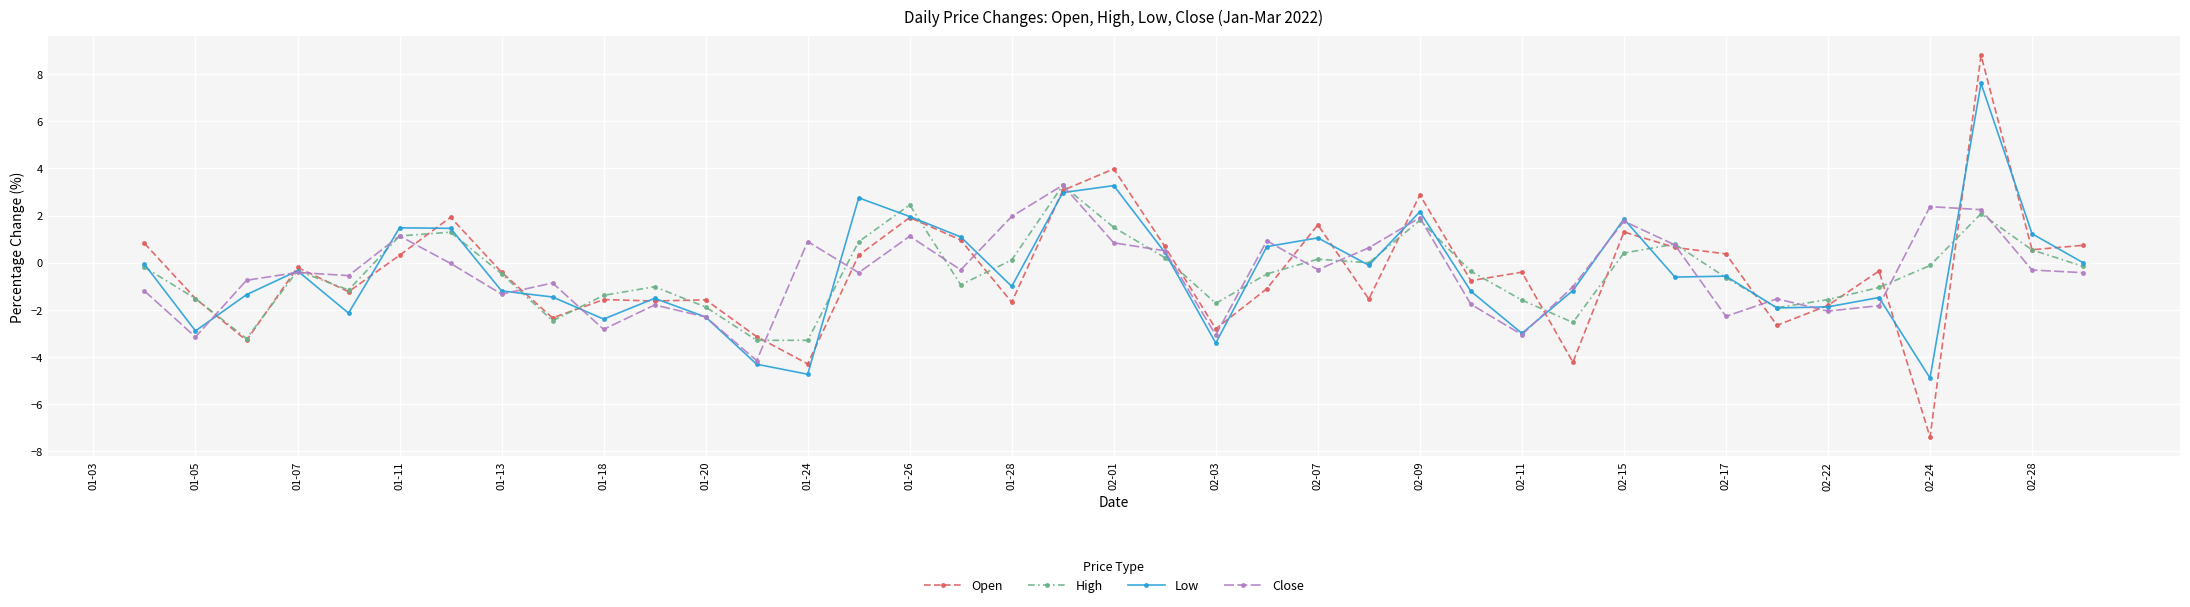

What position from the left is 01-28?

19